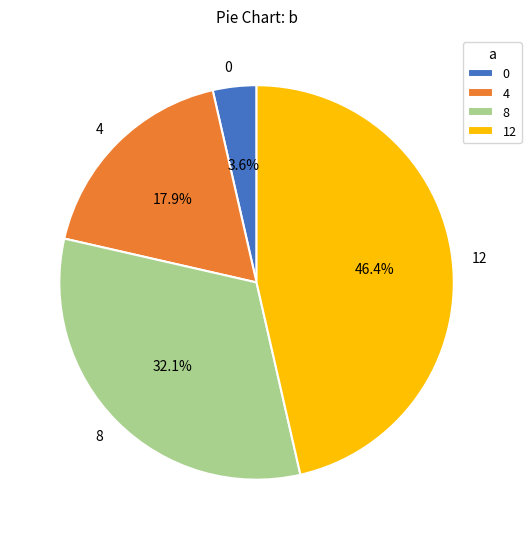

Is 8 the majority of the pie?

No